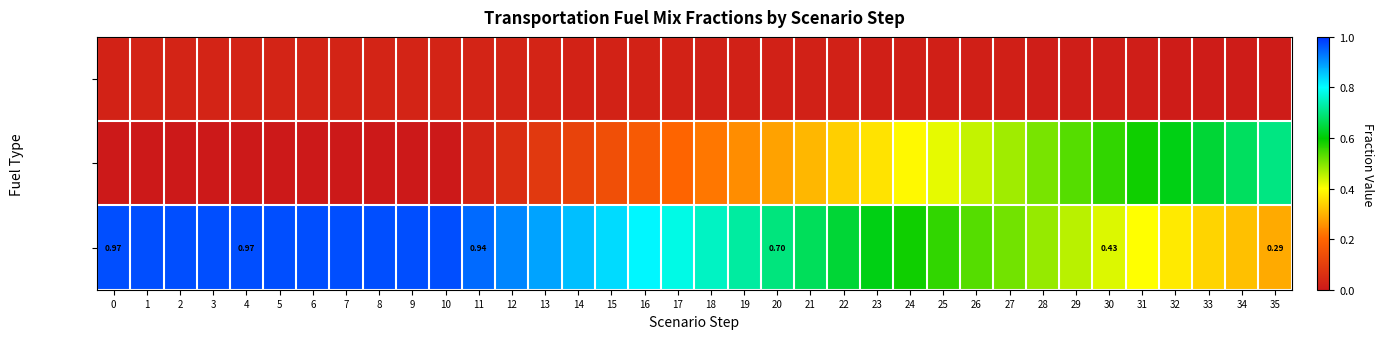

Between 12 and 3, which is larger?

3